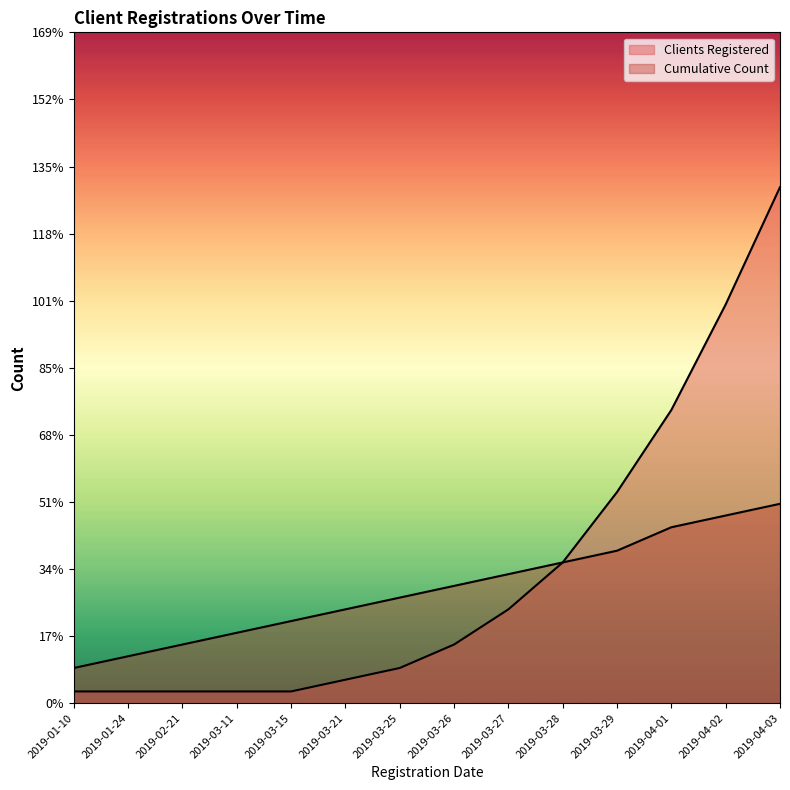

True or false: Cumulative Count has more than 0 points higher than both neighbors.

False